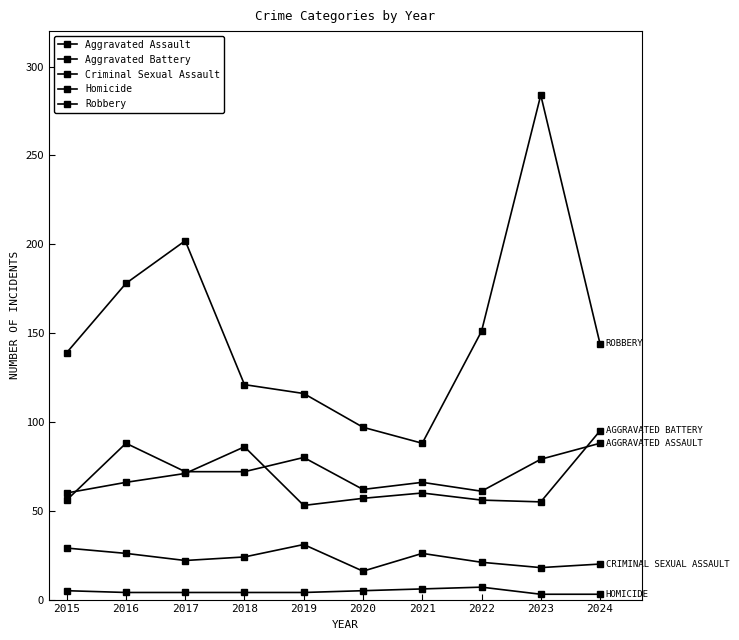

Read the Criminal Sexual Assault value at 2024, to the nearest 5.

20